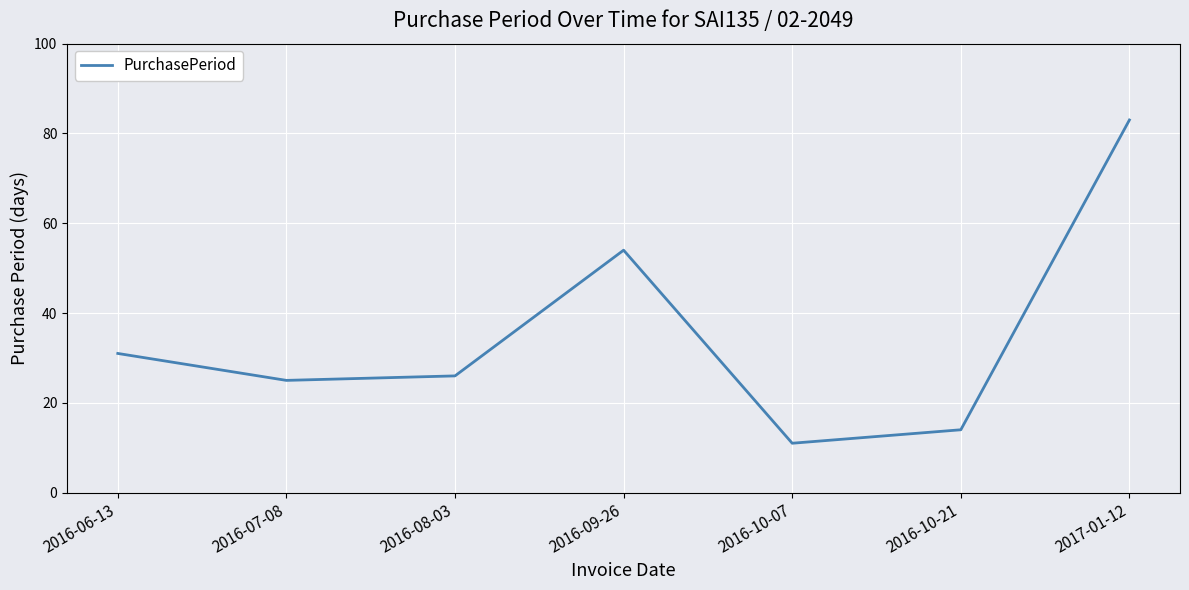

Does the chart display data point markers on the line(s)?

No